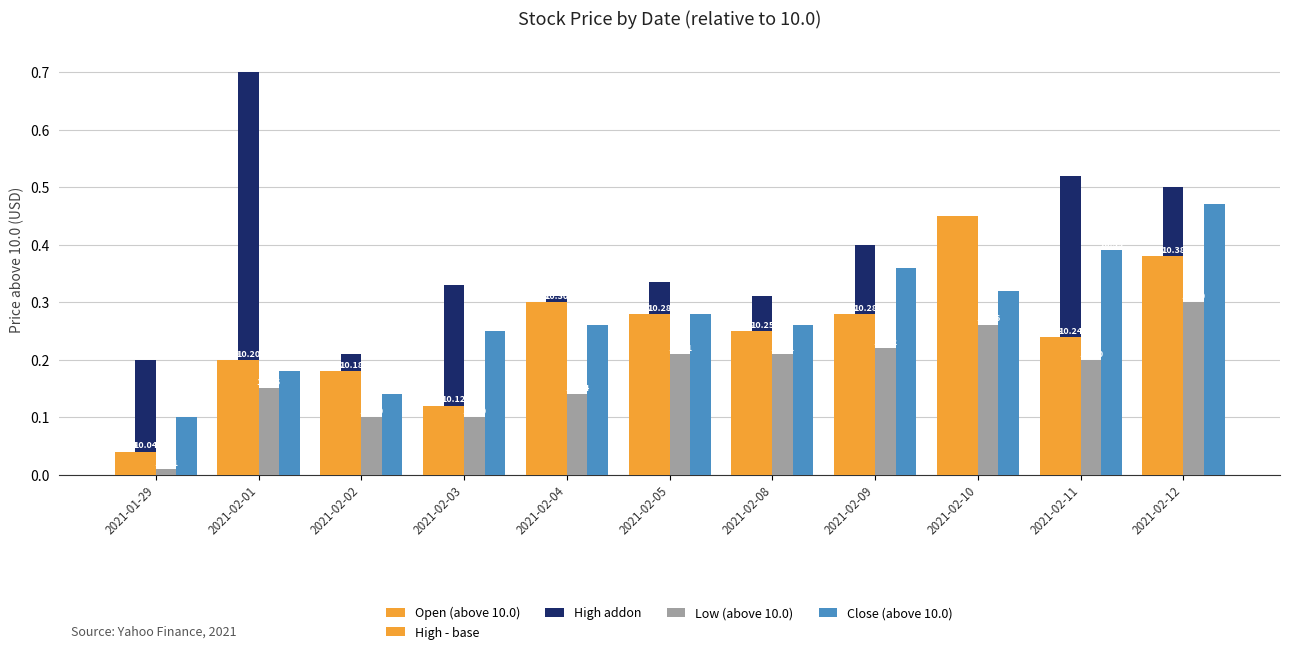

Reading left to right, transcribe all the data shown in this chart.

Open (above 10.0): 2021-01-29=0.0	2021-02-01=0.2	2021-02-02=0.2	2021-02-03=0.1	2021-02-04=0.3	2021-02-05=0.3	2021-02-08=0.2	2021-02-09=0.3	2021-02-10=0.4	2021-02-11=0.2	2021-02-12=0.4
High - base: 2021-01-29=0.0	2021-02-01=0.2	2021-02-02=0.2	2021-02-03=0.1	2021-02-04=0.3	2021-02-05=0.3	2021-02-08=0.2	2021-02-09=0.3	2021-02-10=0.4	2021-02-11=0.2	2021-02-12=0.4
High addon: 2021-01-29=0.2	2021-02-01=0.5	2021-02-02=0.0	2021-02-03=0.2	2021-02-04=0.0	2021-02-05=0.1	2021-02-08=0.1	2021-02-09=0.1	2021-02-10=0.0	2021-02-11=0.3	2021-02-12=0.1
Low (above 10.0): 2021-01-29=0.0	2021-02-01=0.1	2021-02-02=0.1	2021-02-03=0.1	2021-02-04=0.1	2021-02-05=0.2	2021-02-08=0.2	2021-02-09=0.2	2021-02-10=0.3	2021-02-11=0.2	2021-02-12=0.3
Close (above 10.0): 2021-01-29=0.1	2021-02-01=0.2	2021-02-02=0.1	2021-02-03=0.2	2021-02-04=0.3	2021-02-05=0.3	2021-02-08=0.3	2021-02-09=0.4	2021-02-10=0.3	2021-02-11=0.4	2021-02-12=0.5